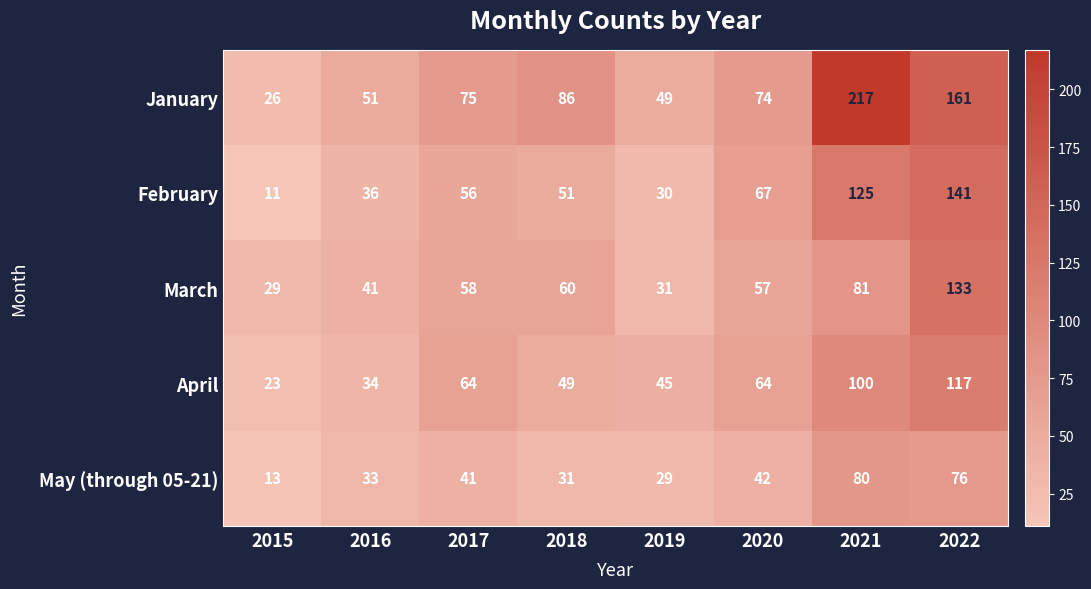

What is the average value of the May (through 05-21) series?

43